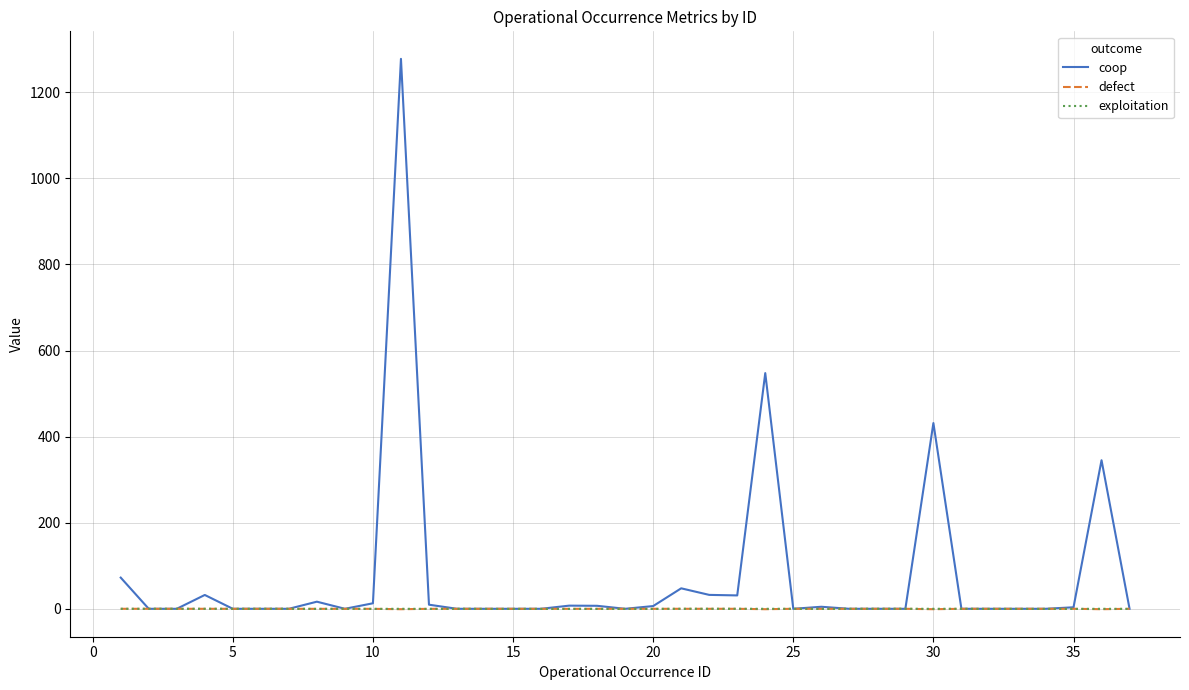

Which series has the largest total across all categories?

coop